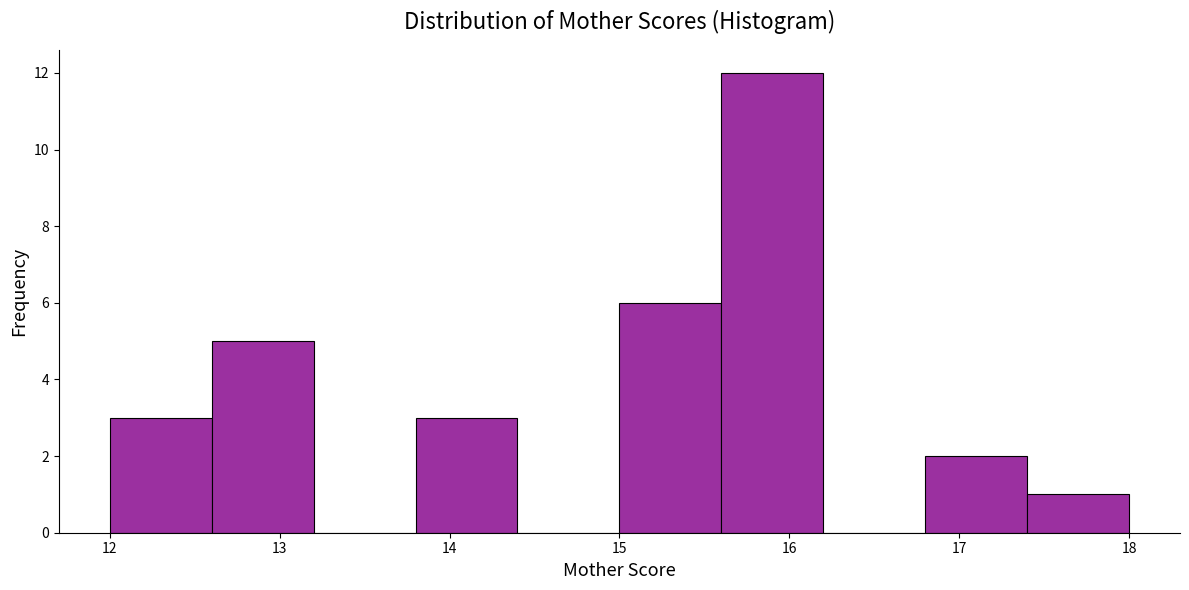

Reading left to right, list every bar in this chart as the range it spans on the x-axis followed by its height. The values are not printed on the chart, so give them approximately, as read against the axis.

12.0 to 12.6: 3
12.6 to 13.2: 5
13.2 to 13.8: 0
13.8 to 14.4: 3
14.4 to 15.0: 0
15.0 to 15.6: 6
15.6 to 16.2: 12
16.2 to 16.8: 0
16.8 to 17.4: 2
17.4 to 18.0: 1